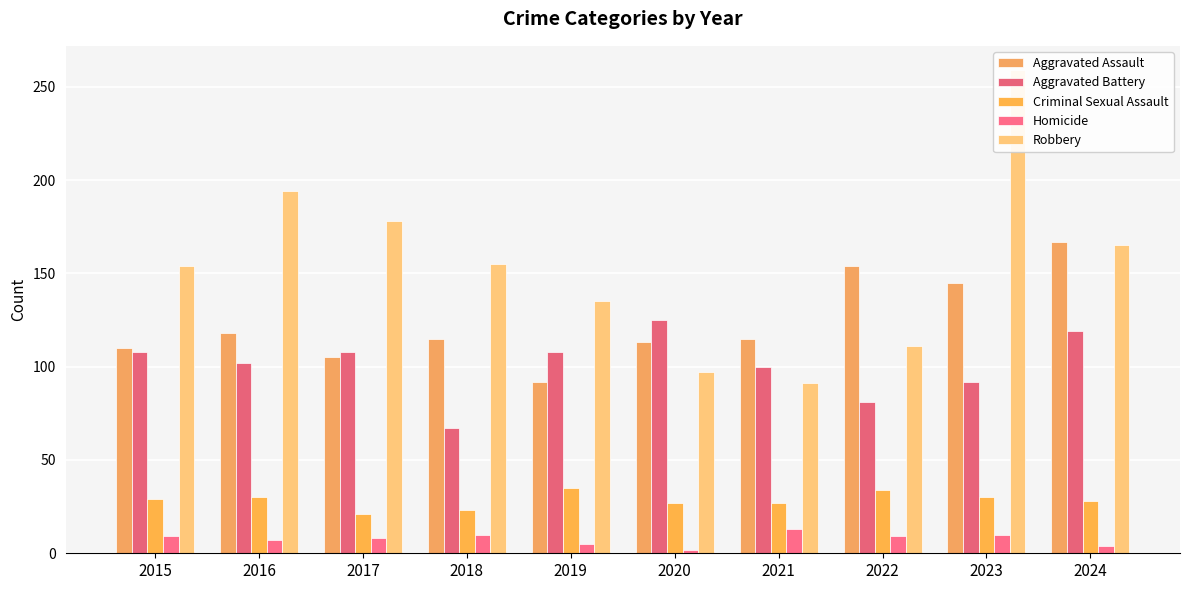

What is the lowest value of the Homicide series?

2